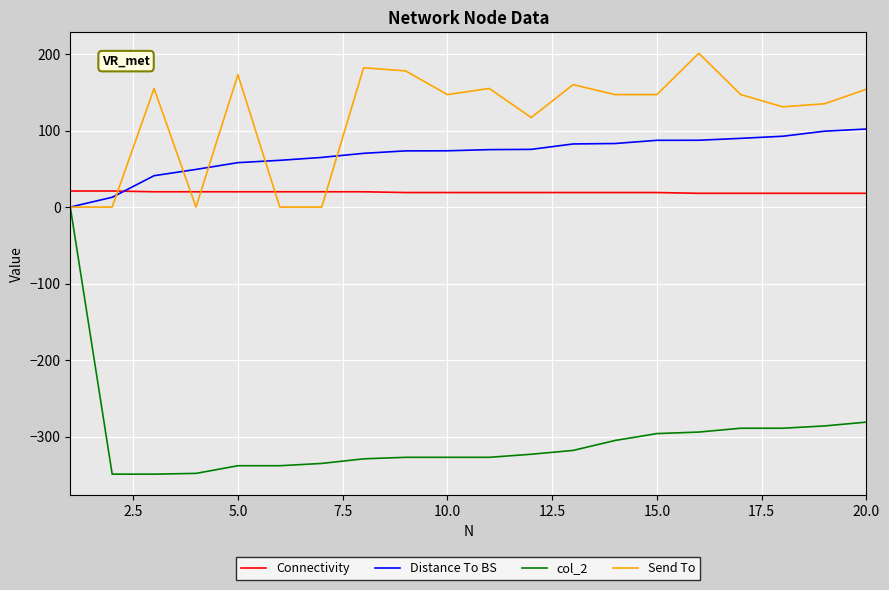

What is the smallest value displayed?

-349.0